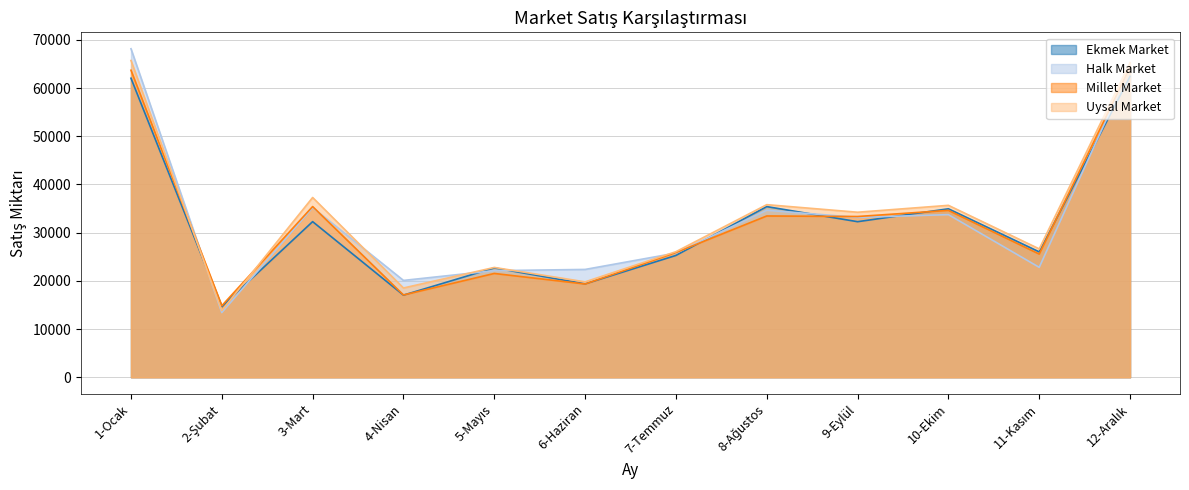

What position from the left is 10-Ekim?

10